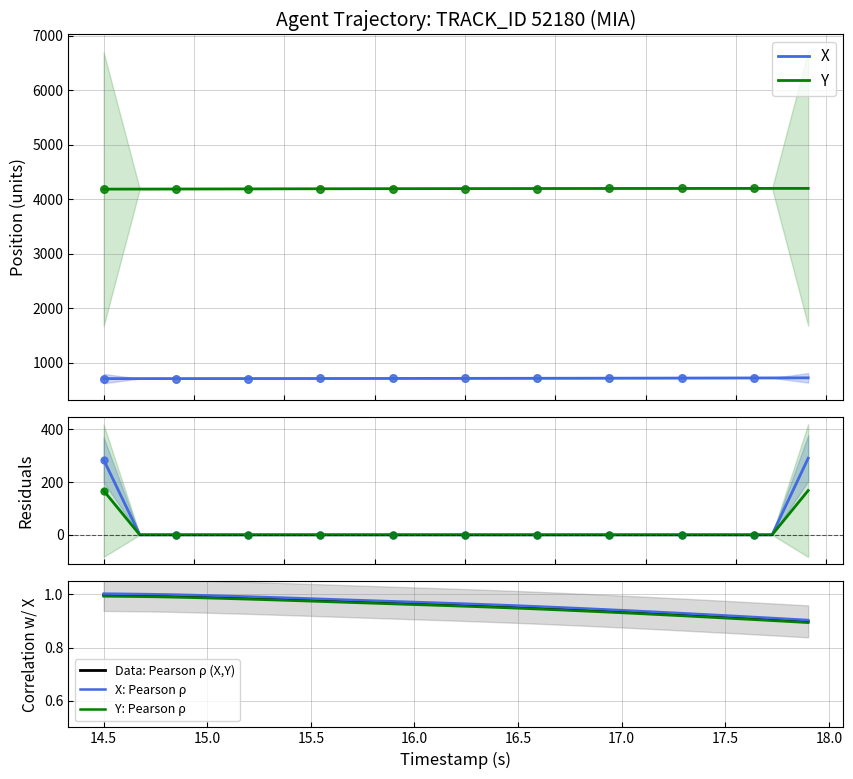

Which series reaches the maximum Y coordinate?

Y